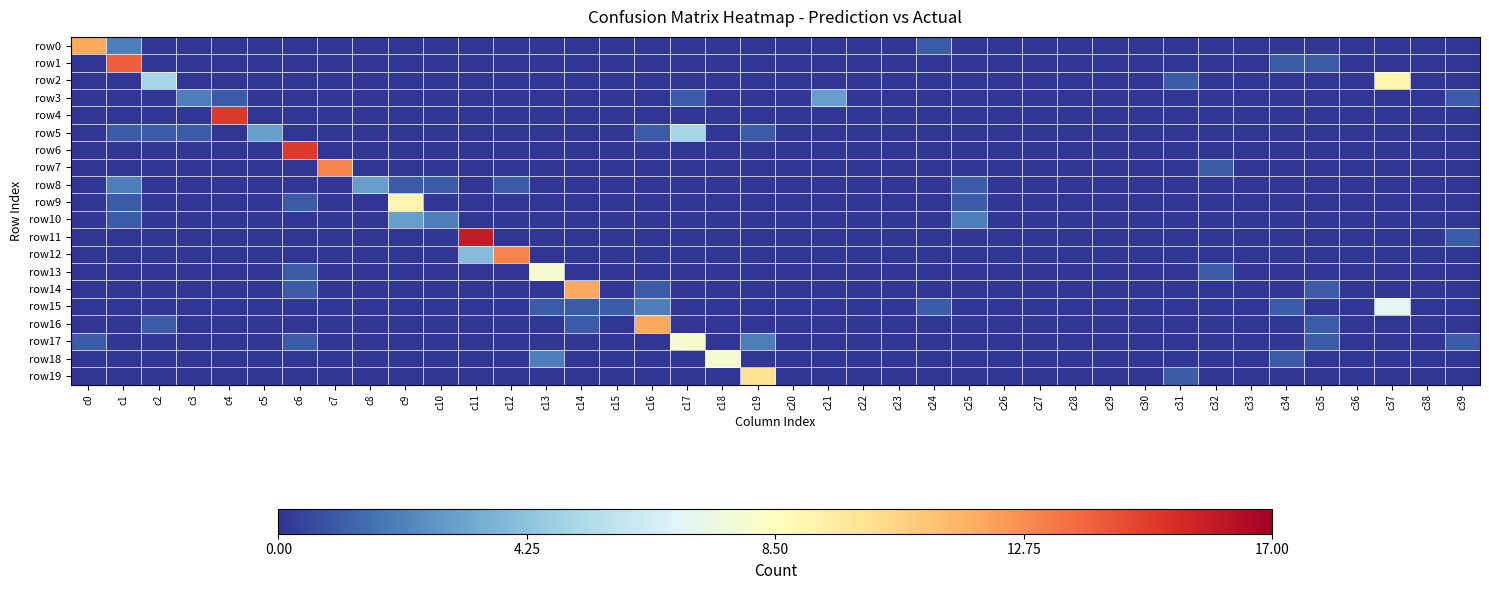

Reading left to right, extract all data points from this chart.

row0: c0=12	c1=2	c2=0	c3=0	c4=0	c5=0	c6=0	c7=0	c8=0	c9=0	c10=0	c11=0	c12=0	c13=0	c14=0	c15=0	c16=0	c17=0	c18=0	c19=0	c20=0	c21=0	c22=0	c23=0	c24=1	c25=0	c26=0	c27=0	c28=0	c29=0	c30=0	c31=0	c32=0	c33=0	c34=0	c35=0	c36=0	c37=0	c38=0	c39=0
row1: c0=0	c1=14	c2=0	c3=0	c4=0	c5=0	c6=0	c7=0	c8=0	c9=0	c10=0	c11=0	c12=0	c13=0	c14=0	c15=0	c16=0	c17=0	c18=0	c19=0	c20=0	c21=0	c22=0	c23=0	c24=0	c25=0	c26=0	c27=0	c28=0	c29=0	c30=0	c31=0	c32=0	c33=0	c34=1	c35=1	c36=0	c37=0	c38=0	c39=0
row2: c0=0	c1=0	c2=5	c3=0	c4=0	c5=0	c6=0	c7=0	c8=0	c9=0	c10=0	c11=0	c12=0	c13=0	c14=0	c15=0	c16=0	c17=0	c18=0	c19=0	c20=0	c21=0	c22=0	c23=0	c24=0	c25=0	c26=0	c27=0	c28=0	c29=0	c30=0	c31=1	c32=0	c33=0	c34=0	c35=0	c36=0	c37=9	c38=0	c39=0
row3: c0=0	c1=0	c2=0	c3=2	c4=1	c5=0	c6=0	c7=0	c8=0	c9=0	c10=0	c11=0	c12=0	c13=0	c14=0	c15=0	c16=0	c17=1	c18=0	c19=0	c20=0	c21=3	c22=0	c23=0	c24=0	c25=0	c26=0	c27=0	c28=0	c29=0	c30=0	c31=0	c32=0	c33=0	c34=0	c35=0	c36=0	c37=0	c38=0	c39=1
row4: c0=0	c1=0	c2=0	c3=0	c4=15	c5=0	c6=0	c7=0	c8=0	c9=0	c10=0	c11=0	c12=0	c13=0	c14=0	c15=0	c16=0	c17=0	c18=0	c19=0	c20=0	c21=0	c22=0	c23=0	c24=0	c25=0	c26=0	c27=0	c28=0	c29=0	c30=0	c31=0	c32=0	c33=0	c34=0	c35=0	c36=0	c37=0	c38=0	c39=0
row5: c0=0	c1=1	c2=1	c3=1	c4=0	c5=3	c6=0	c7=0	c8=0	c9=0	c10=0	c11=0	c12=0	c13=0	c14=0	c15=0	c16=1	c17=5	c18=0	c19=1	c20=0	c21=0	c22=0	c23=0	c24=0	c25=0	c26=0	c27=0	c28=0	c29=0	c30=0	c31=0	c32=0	c33=0	c34=0	c35=0	c36=0	c37=0	c38=0	c39=0
row6: c0=0	c1=0	c2=0	c3=0	c4=0	c5=0	c6=15	c7=0	c8=0	c9=0	c10=0	c11=0	c12=0	c13=0	c14=0	c15=0	c16=0	c17=0	c18=0	c19=0	c20=0	c21=0	c22=0	c23=0	c24=0	c25=0	c26=0	c27=0	c28=0	c29=0	c30=0	c31=0	c32=0	c33=0	c34=0	c35=0	c36=0	c37=0	c38=0	c39=0
row7: c0=0	c1=0	c2=0	c3=0	c4=0	c5=0	c6=0	c7=13	c8=0	c9=0	c10=0	c11=0	c12=0	c13=0	c14=0	c15=0	c16=0	c17=0	c18=0	c19=0	c20=0	c21=0	c22=0	c23=0	c24=0	c25=0	c26=0	c27=0	c28=0	c29=0	c30=0	c31=0	c32=1	c33=0	c34=0	c35=0	c36=0	c37=0	c38=0	c39=0
row8: c0=0	c1=2	c2=0	c3=0	c4=0	c5=0	c6=0	c7=0	c8=3	c9=1	c10=1	c11=0	c12=1	c13=0	c14=0	c15=0	c16=0	c17=0	c18=0	c19=0	c20=0	c21=0	c22=0	c23=0	c24=0	c25=1	c26=0	c27=0	c28=0	c29=0	c30=0	c31=0	c32=0	c33=0	c34=0	c35=0	c36=0	c37=0	c38=0	c39=0
row9: c0=0	c1=1	c2=0	c3=0	c4=0	c5=0	c6=1	c7=0	c8=0	c9=9	c10=0	c11=0	c12=0	c13=0	c14=0	c15=0	c16=0	c17=0	c18=0	c19=0	c20=0	c21=0	c22=0	c23=0	c24=0	c25=1	c26=0	c27=0	c28=0	c29=0	c30=0	c31=0	c32=0	c33=0	c34=0	c35=0	c36=0	c37=0	c38=0	c39=0
row10: c0=0	c1=1	c2=0	c3=0	c4=0	c5=0	c6=0	c7=0	c8=0	c9=3	c10=2	c11=0	c12=0	c13=0	c14=0	c15=0	c16=0	c17=0	c18=0	c19=0	c20=0	c21=0	c22=0	c23=0	c24=0	c25=2	c26=0	c27=0	c28=0	c29=0	c30=0	c31=0	c32=0	c33=0	c34=0	c35=0	c36=0	c37=0	c38=0	c39=0
row11: c0=0	c1=0	c2=0	c3=0	c4=0	c5=0	c6=0	c7=0	c8=0	c9=0	c10=0	c11=16	c12=0	c13=0	c14=0	c15=0	c16=0	c17=0	c18=0	c19=0	c20=0	c21=0	c22=0	c23=0	c24=0	c25=0	c26=0	c27=0	c28=0	c29=0	c30=0	c31=0	c32=0	c33=0	c34=0	c35=0	c36=0	c37=0	c38=0	c39=1
row12: c0=0	c1=0	c2=0	c3=0	c4=0	c5=0	c6=0	c7=0	c8=0	c9=0	c10=0	c11=4	c12=13	c13=0	c14=0	c15=0	c16=0	c17=0	c18=0	c19=0	c20=0	c21=0	c22=0	c23=0	c24=0	c25=0	c26=0	c27=0	c28=0	c29=0	c30=0	c31=0	c32=0	c33=0	c34=0	c35=0	c36=0	c37=0	c38=0	c39=0
row13: c0=0	c1=0	c2=0	c3=0	c4=0	c5=0	c6=1	c7=0	c8=0	c9=0	c10=0	c11=0	c12=0	c13=8	c14=0	c15=0	c16=0	c17=0	c18=0	c19=0	c20=0	c21=0	c22=0	c23=0	c24=0	c25=0	c26=0	c27=0	c28=0	c29=0	c30=0	c31=0	c32=1	c33=0	c34=0	c35=0	c36=0	c37=0	c38=0	c39=0
row14: c0=0	c1=0	c2=0	c3=0	c4=0	c5=0	c6=1	c7=0	c8=0	c9=0	c10=0	c11=0	c12=0	c13=0	c14=12	c15=0	c16=1	c17=0	c18=0	c19=0	c20=0	c21=0	c22=0	c23=0	c24=0	c25=0	c26=0	c27=0	c28=0	c29=0	c30=0	c31=0	c32=0	c33=0	c34=0	c35=1	c36=0	c37=0	c38=0	c39=0
row15: c0=0	c1=0	c2=0	c3=0	c4=0	c5=0	c6=0	c7=0	c8=0	c9=0	c10=0	c11=0	c12=0	c13=1	c14=1	c15=1	c16=2	c17=0	c18=0	c19=0	c20=0	c21=0	c22=0	c23=0	c24=1	c25=0	c26=0	c27=0	c28=0	c29=0	c30=0	c31=0	c32=0	c33=0	c34=1	c35=0	c36=0	c37=7	c38=0	c39=0
row16: c0=0	c1=0	c2=1	c3=0	c4=0	c5=0	c6=0	c7=0	c8=0	c9=0	c10=0	c11=0	c12=0	c13=0	c14=1	c15=0	c16=12	c17=0	c18=0	c19=0	c20=0	c21=0	c22=0	c23=0	c24=0	c25=0	c26=0	c27=0	c28=0	c29=0	c30=0	c31=0	c32=0	c33=0	c34=0	c35=1	c36=0	c37=0	c38=0	c39=0
row17: c0=1	c1=0	c2=0	c3=0	c4=0	c5=0	c6=1	c7=0	c8=0	c9=0	c10=0	c11=0	c12=0	c13=0	c14=0	c15=0	c16=0	c17=8	c18=0	c19=2	c20=0	c21=0	c22=0	c23=0	c24=0	c25=0	c26=0	c27=0	c28=0	c29=0	c30=0	c31=0	c32=0	c33=0	c34=0	c35=1	c36=0	c37=0	c38=0	c39=1
row18: c0=0	c1=0	c2=0	c3=0	c4=0	c5=0	c6=0	c7=0	c8=0	c9=0	c10=0	c11=0	c12=0	c13=2	c14=0	c15=0	c16=0	c17=0	c18=8	c19=0	c20=0	c21=0	c22=0	c23=0	c24=0	c25=0	c26=0	c27=0	c28=0	c29=0	c30=0	c31=0	c32=0	c33=0	c34=1	c35=0	c36=0	c37=0	c38=0	c39=0
row19: c0=0	c1=0	c2=0	c3=0	c4=0	c5=0	c6=0	c7=0	c8=0	c9=0	c10=0	c11=0	c12=0	c13=0	c14=0	c15=0	c16=0	c17=0	c18=0	c19=10	c20=0	c21=0	c22=0	c23=0	c24=0	c25=0	c26=0	c27=0	c28=0	c29=0	c30=0	c31=1	c32=0	c33=0	c34=0	c35=0	c36=0	c37=0	c38=0	c39=0